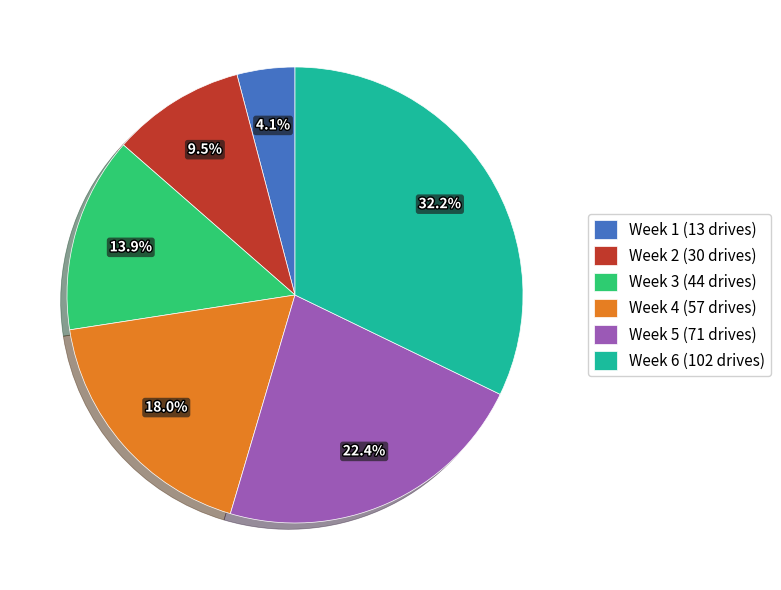

Which category has the biggest portion of the pie?

Week 6